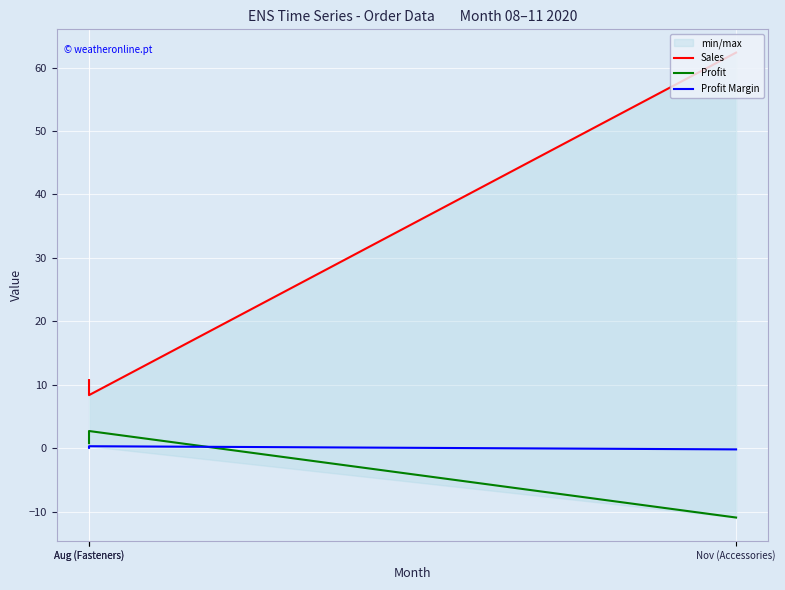

At which label does Sales reach its peak?

Nov (Accessories)